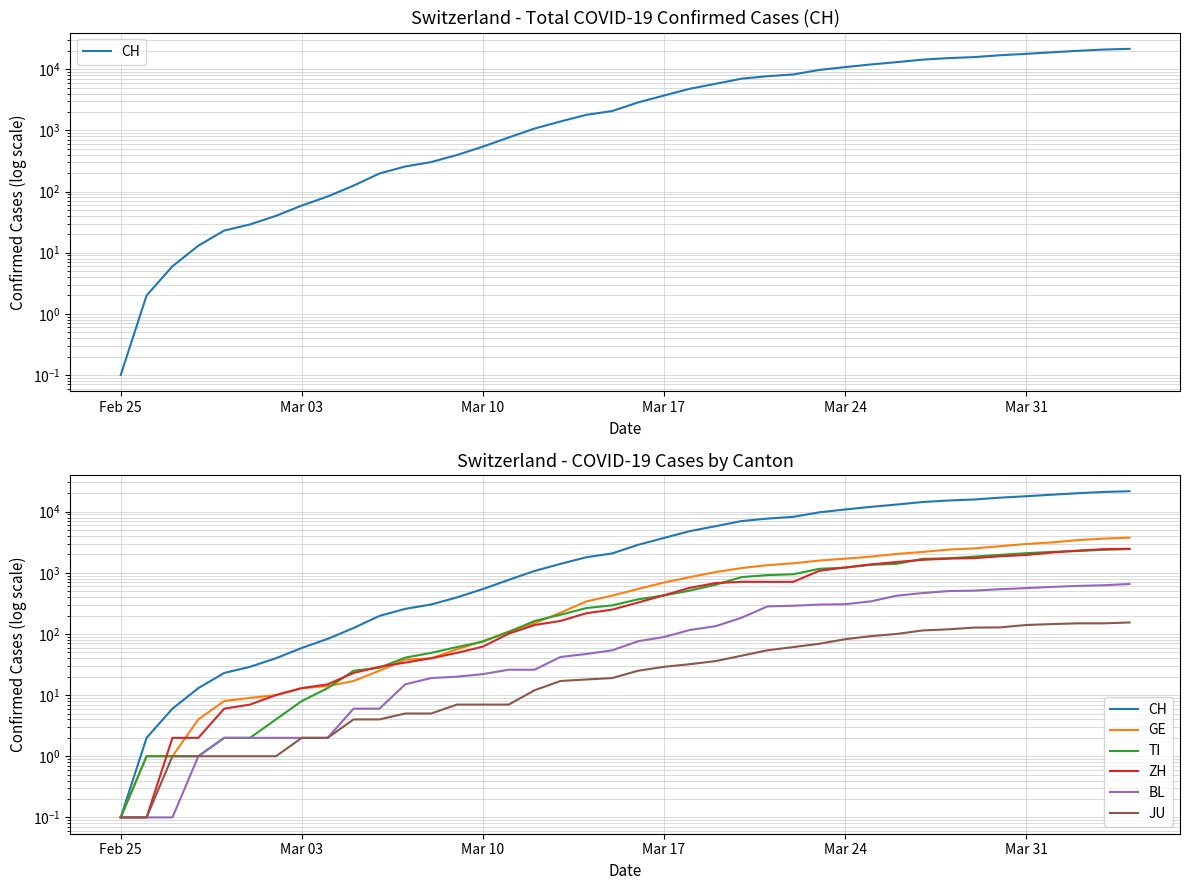

Is it true that TI equals 0.1 at Feb 25?

False